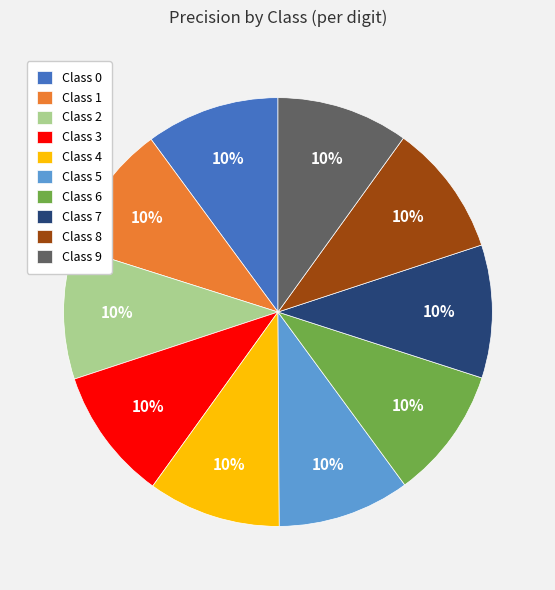

Is there any slice that represents more than half of the pie?

No